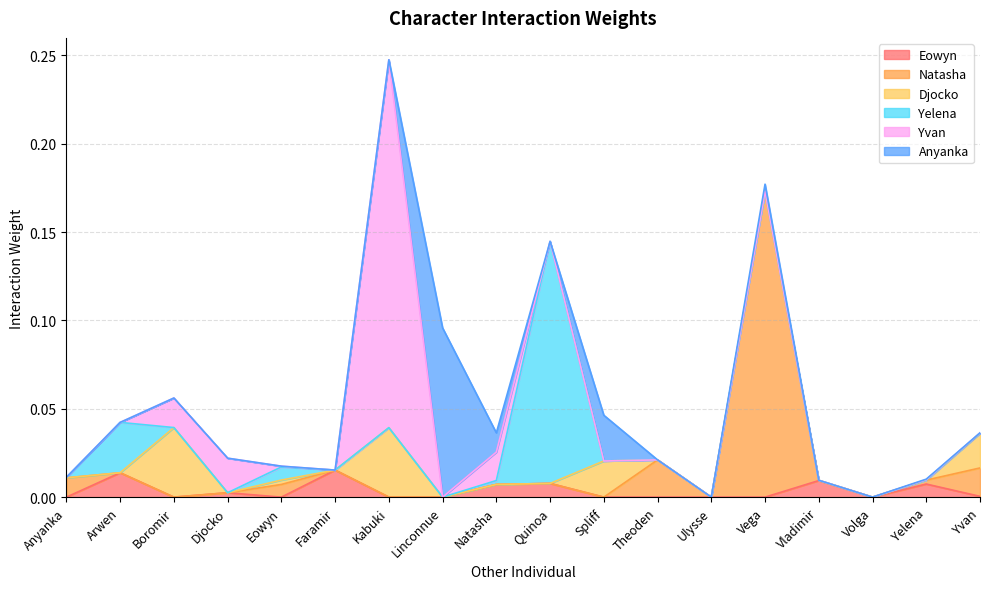

How many values in Eowyn are above zero?

8